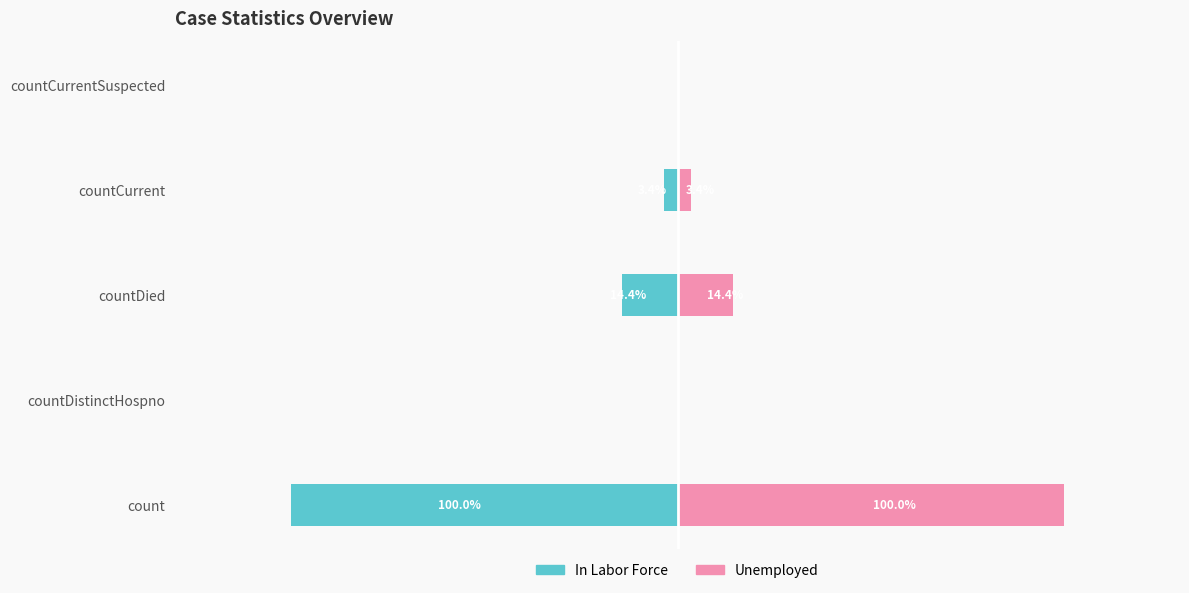

Is it true that Unemployed equals 14.4 at countDied?

True